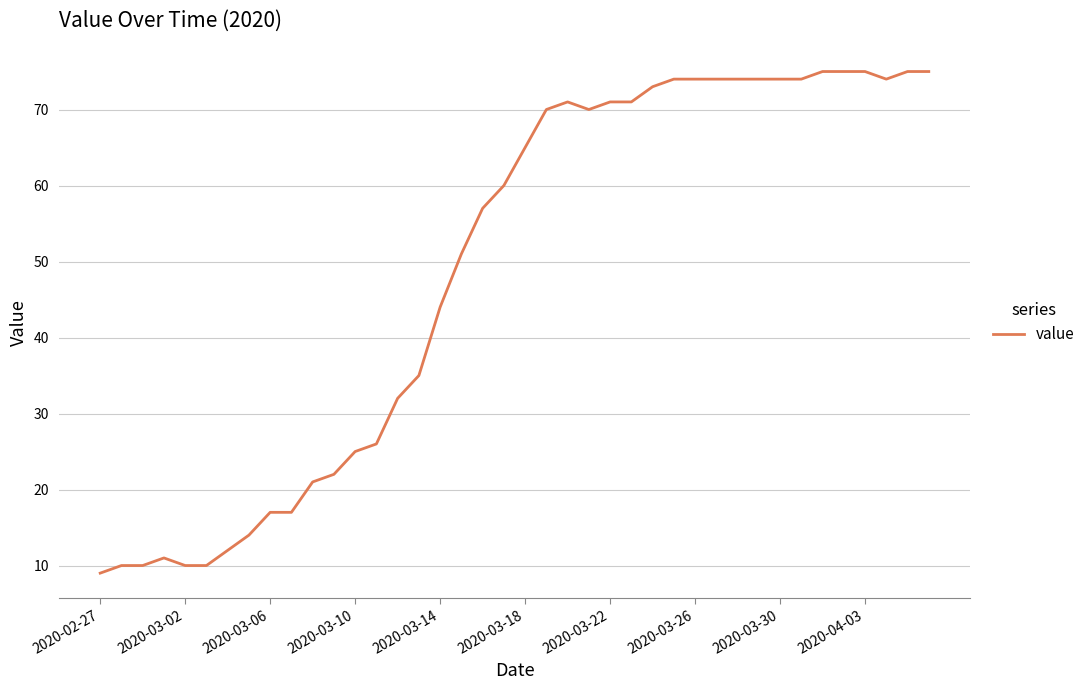

What is the maximum value shown in the chart?

75